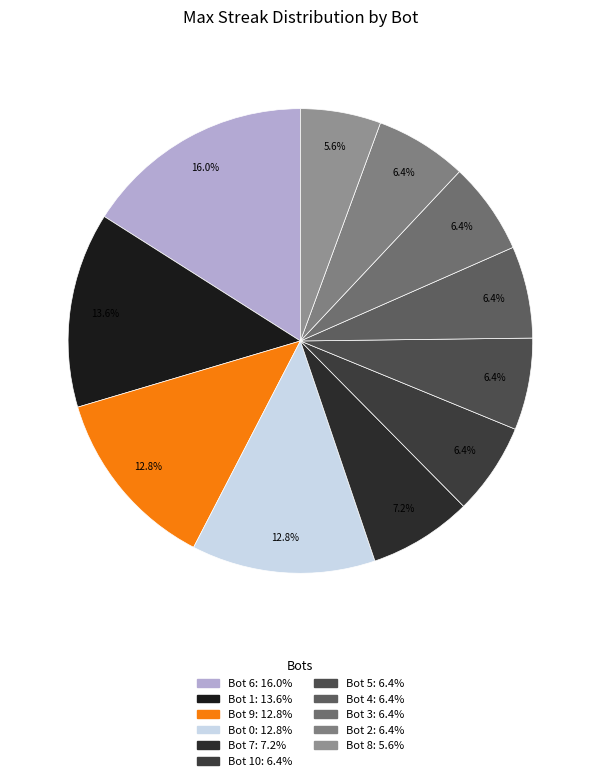

What is the largest slice in the pie chart?

6